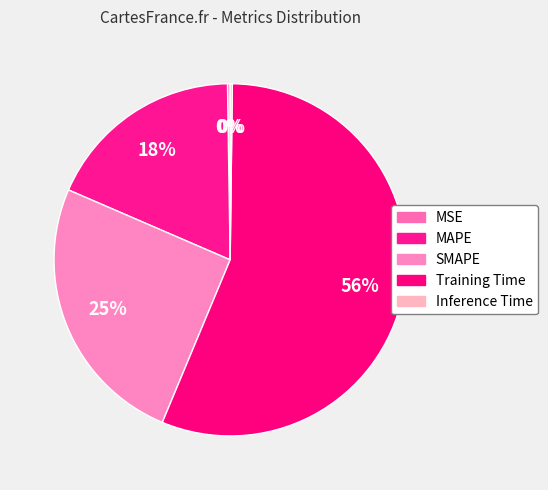

To the nearest percent, what percentage of the pie is SMAPE?

25%